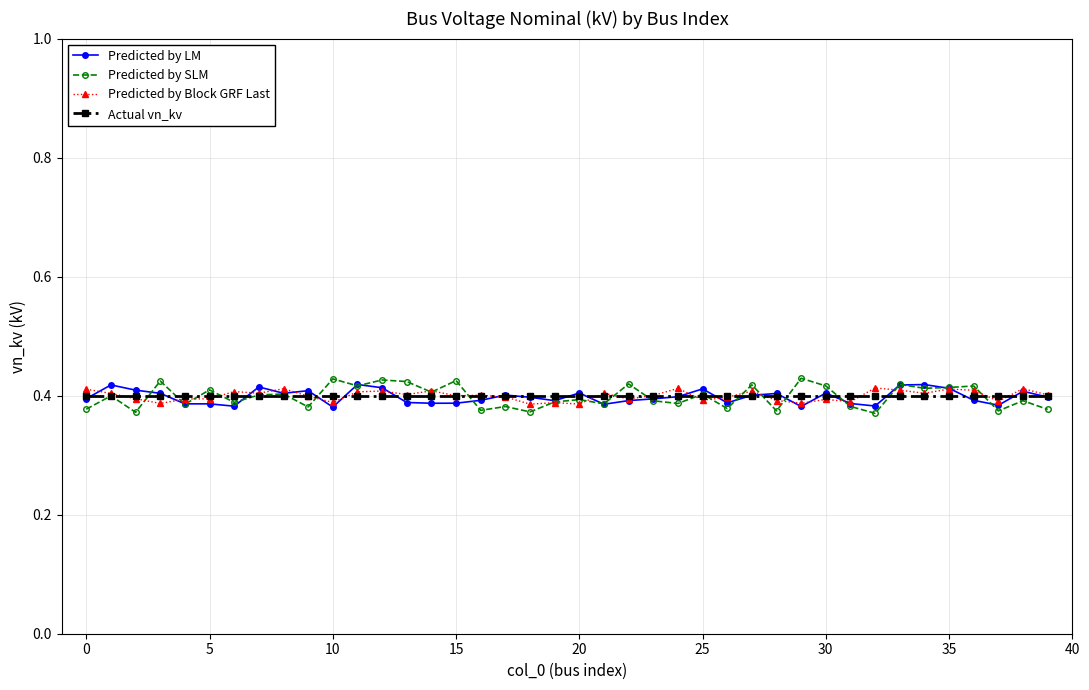

Does the chart display data point markers on the line(s)?

Yes